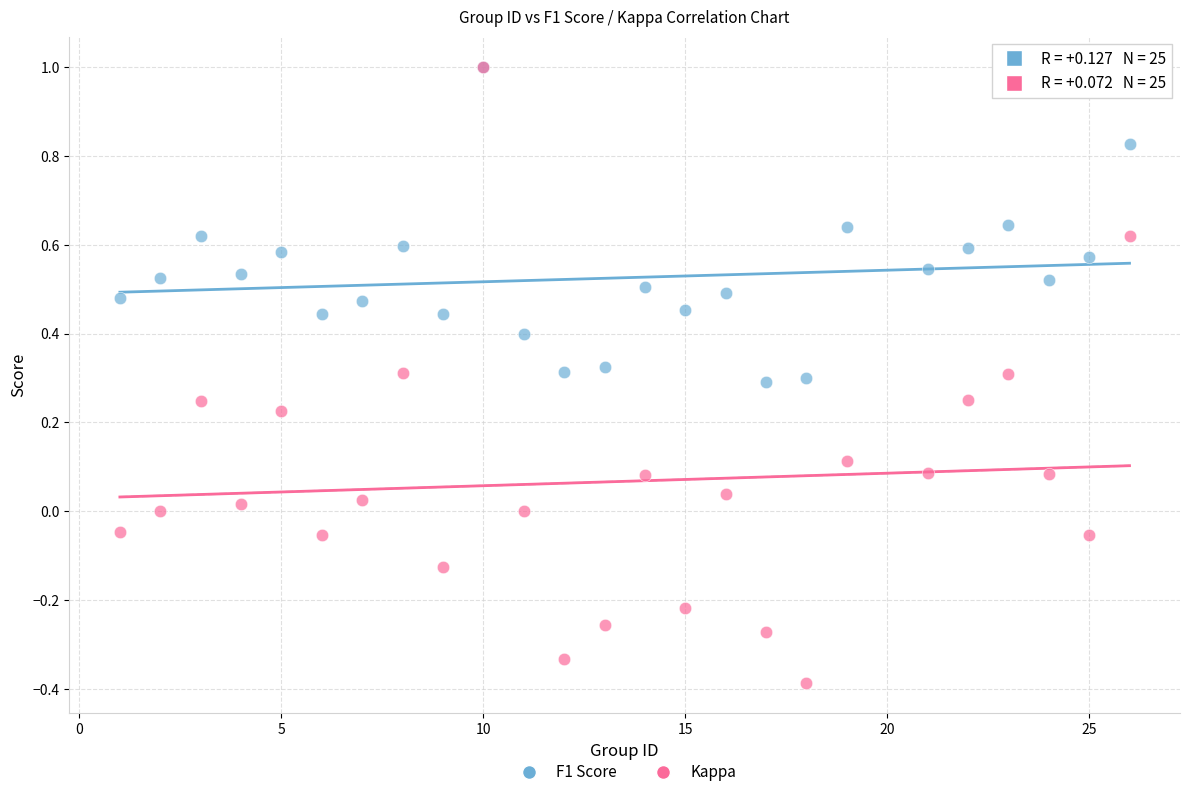

What are all the series names shown in the legend?

F1 Score, Kappa